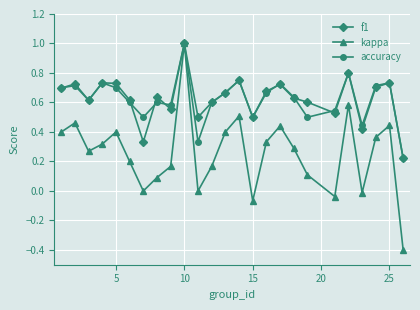

What is the value of the f1 point at the 10th from the left?

1.0